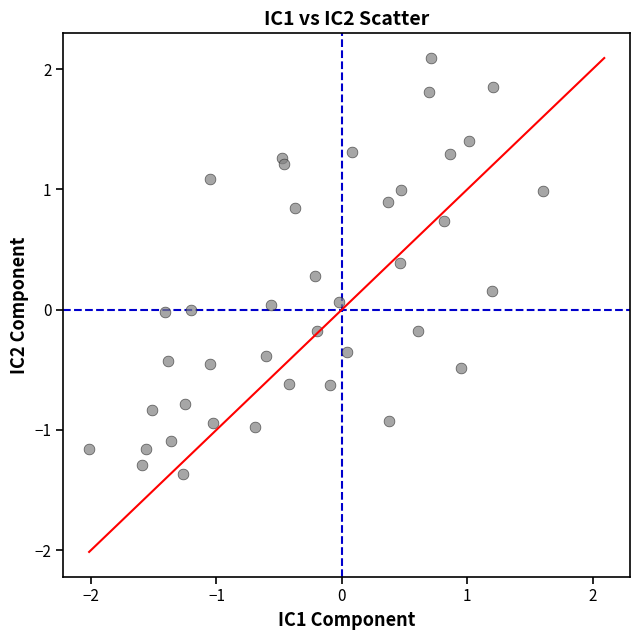

What is the range of Y values (max minus min)?

3.5